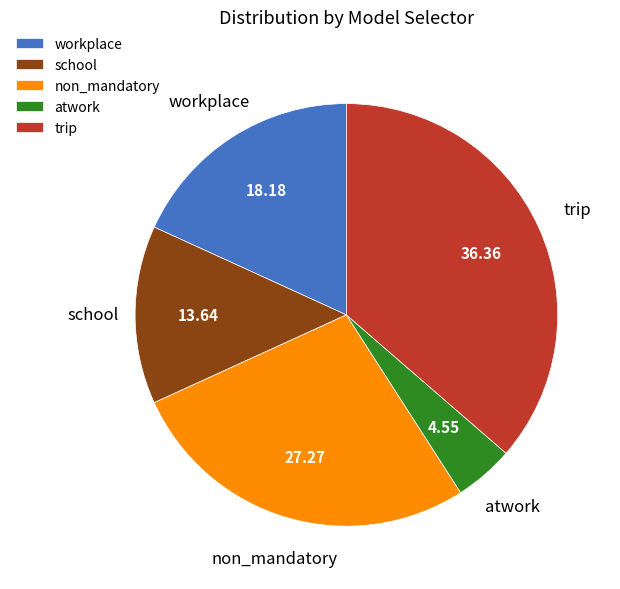

Is the sum of workplace and trip greater than half?

Yes